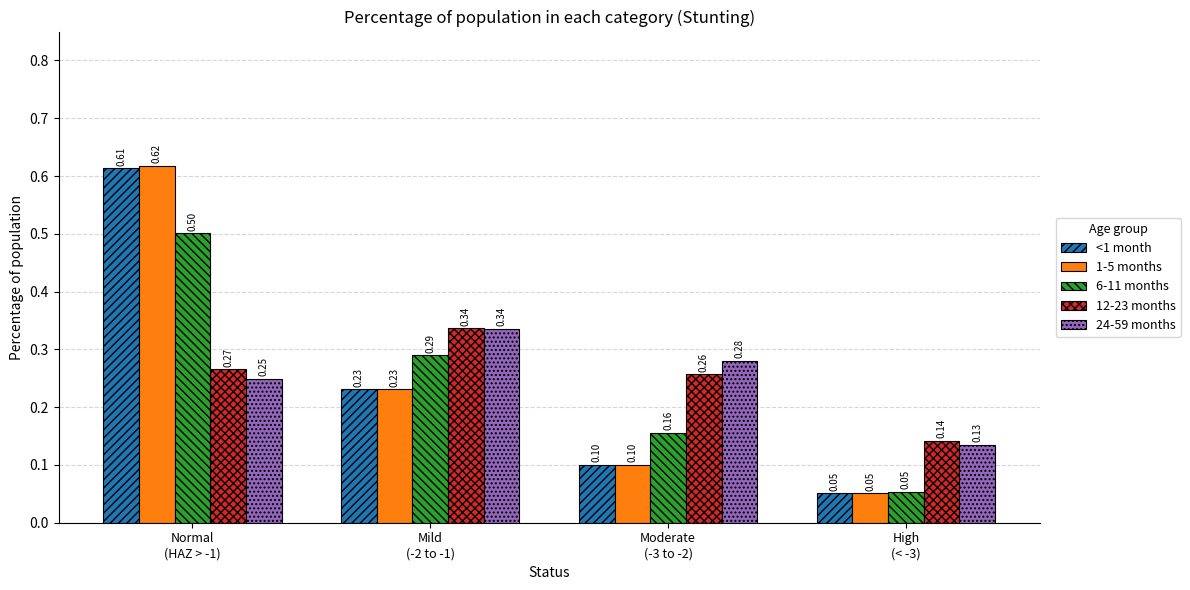

What are all the series names shown in the legend?

<1 month, 1-5 months, 6-11 months, 12-23 months, 24-59 months